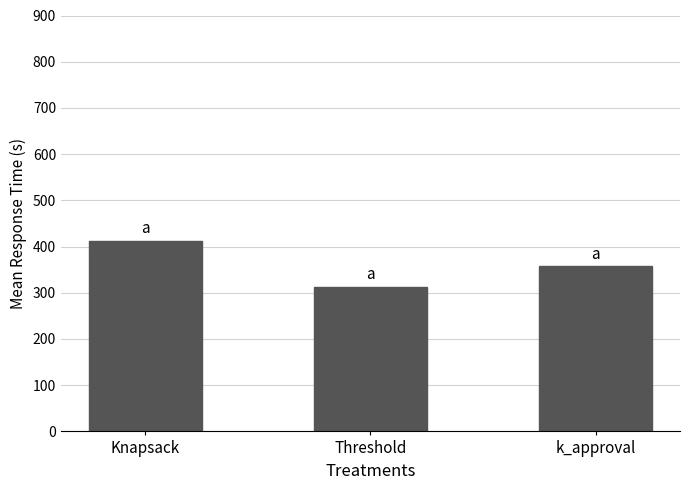

Is it true that the value at k_approval is 165.1?

False